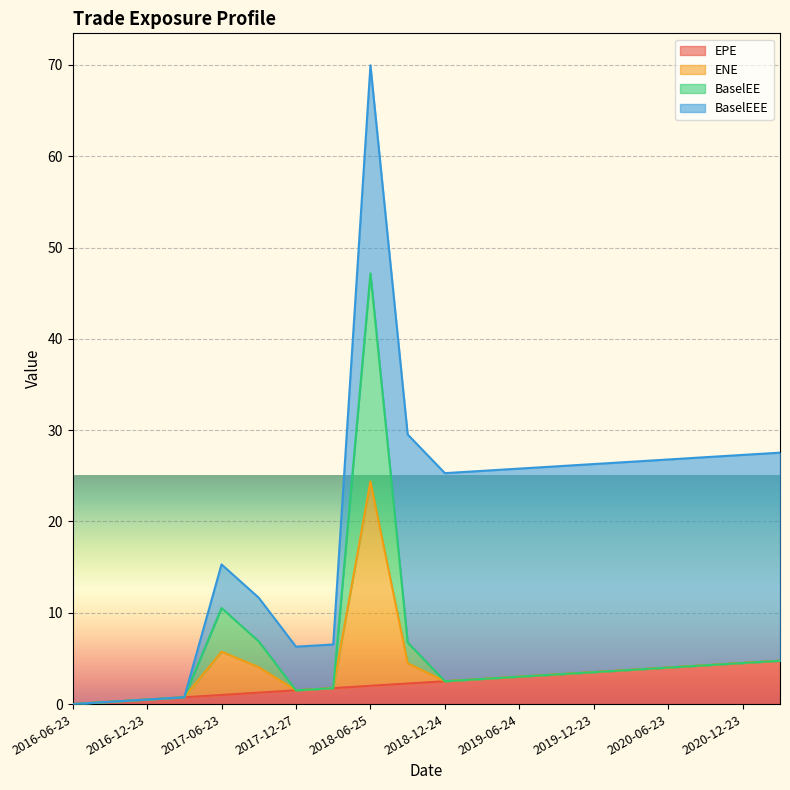

At which category is the sum across all series the highest?

2018-06-25